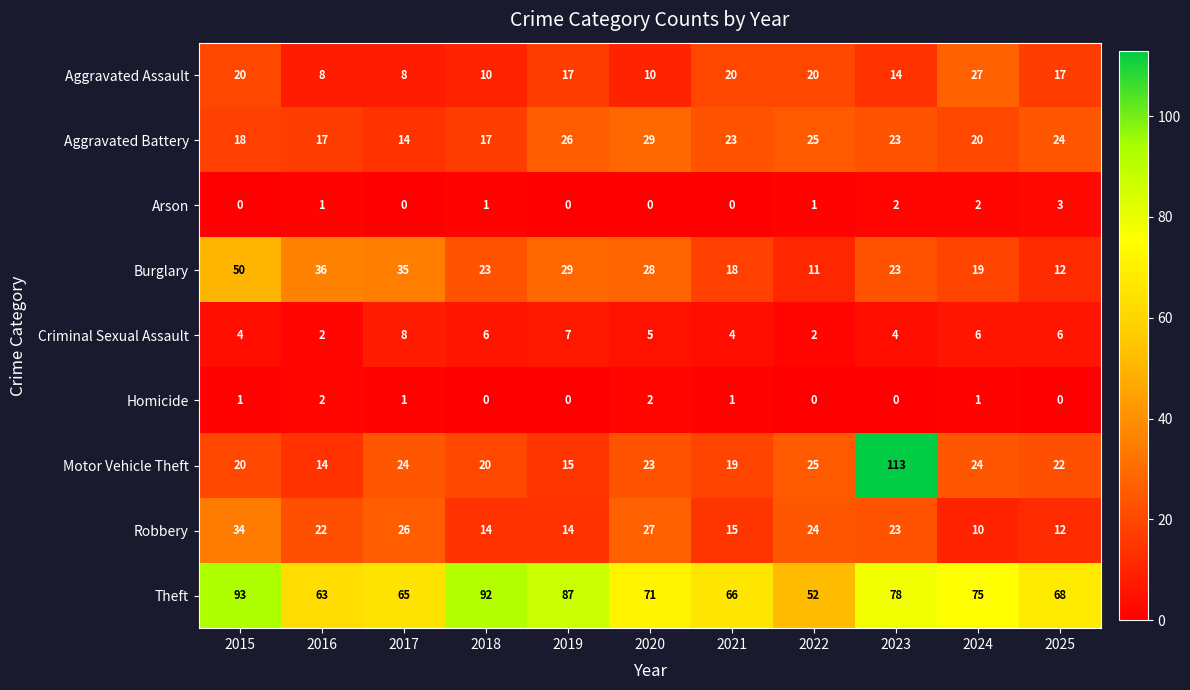

How many Criminal Sexual Assault values are between 4 and 6?

7